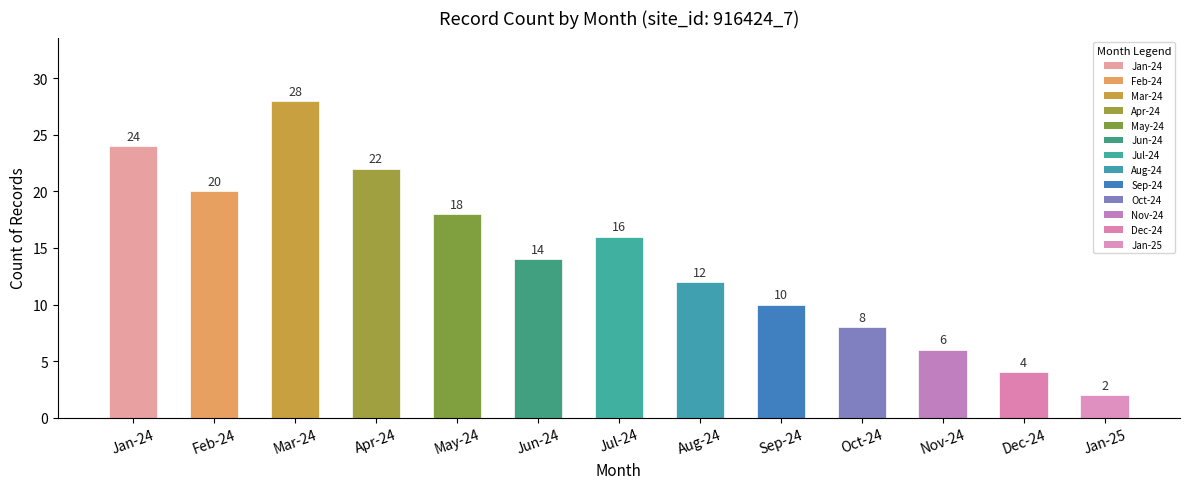

How many bars are there in total?

13